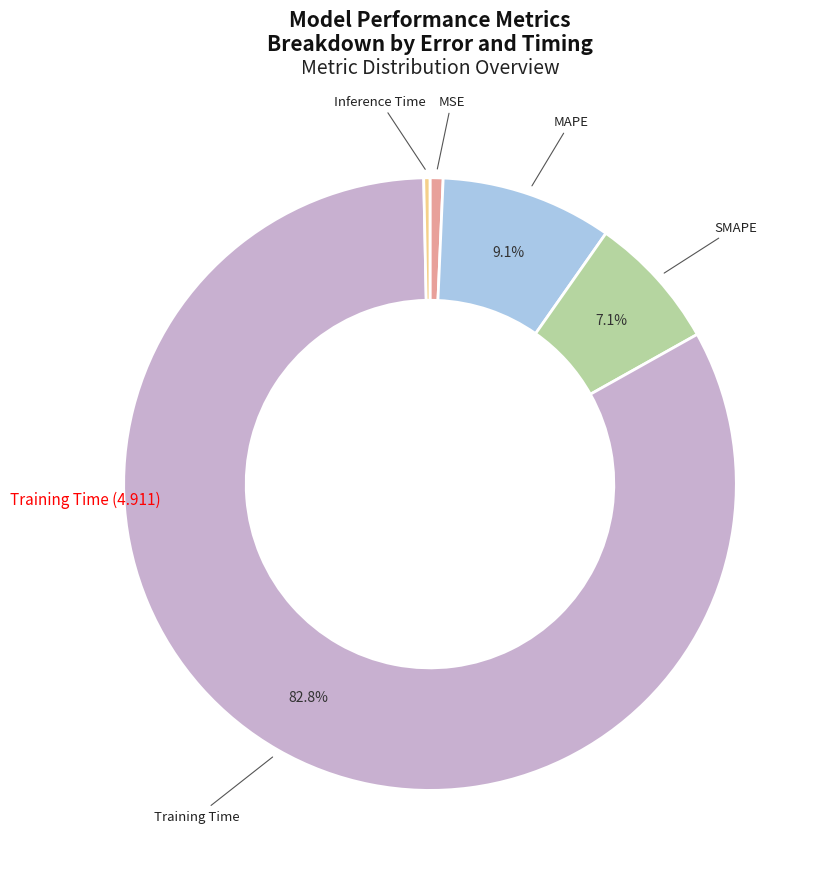

Is there a majority slice in this chart?

Yes